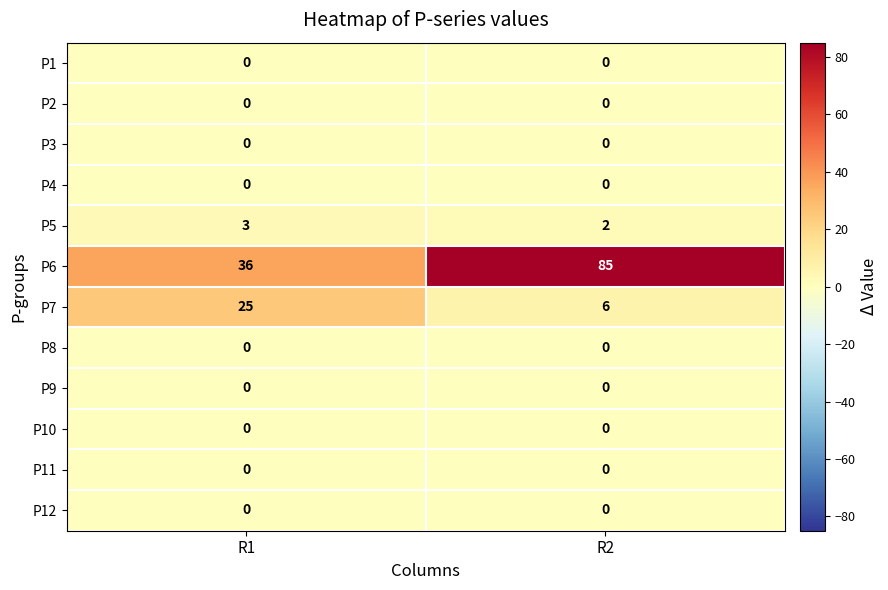

Reading left to right, list all the values displayed in this chart.

P1: R1=0	R2=0
P2: R1=0	R2=0
P3: R1=0	R2=0
P4: R1=0	R2=0
P5: R1=3	R2=2
P6: R1=36	R2=85
P7: R1=25	R2=6
P8: R1=0	R2=0
P9: R1=0	R2=0
P10: R1=0	R2=0
P11: R1=0	R2=0
P12: R1=0	R2=0